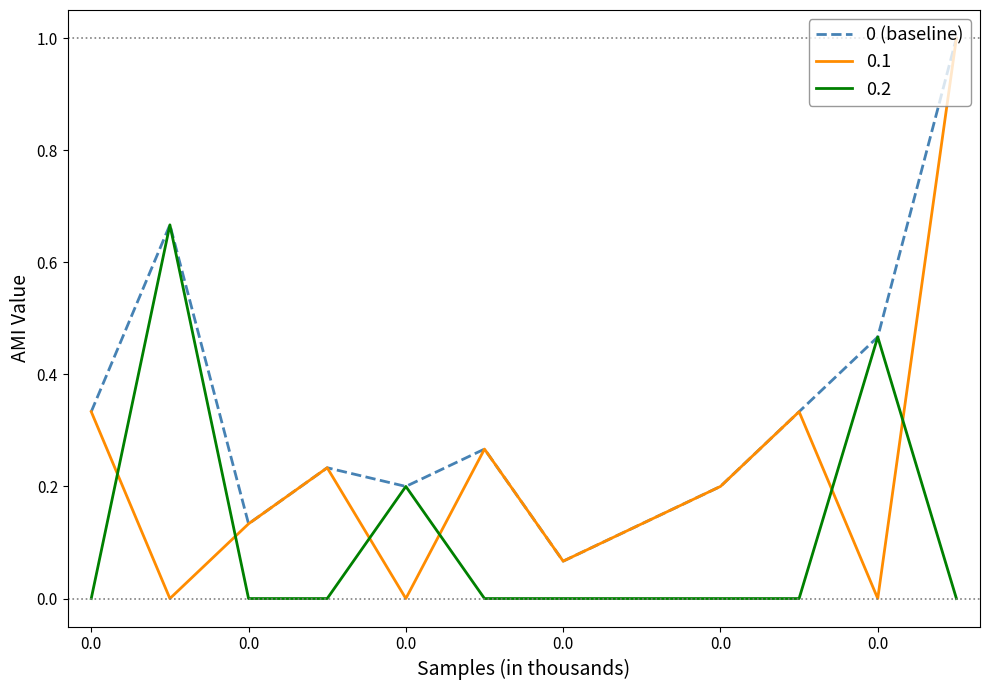

What is the greatest value displayed?

1.0